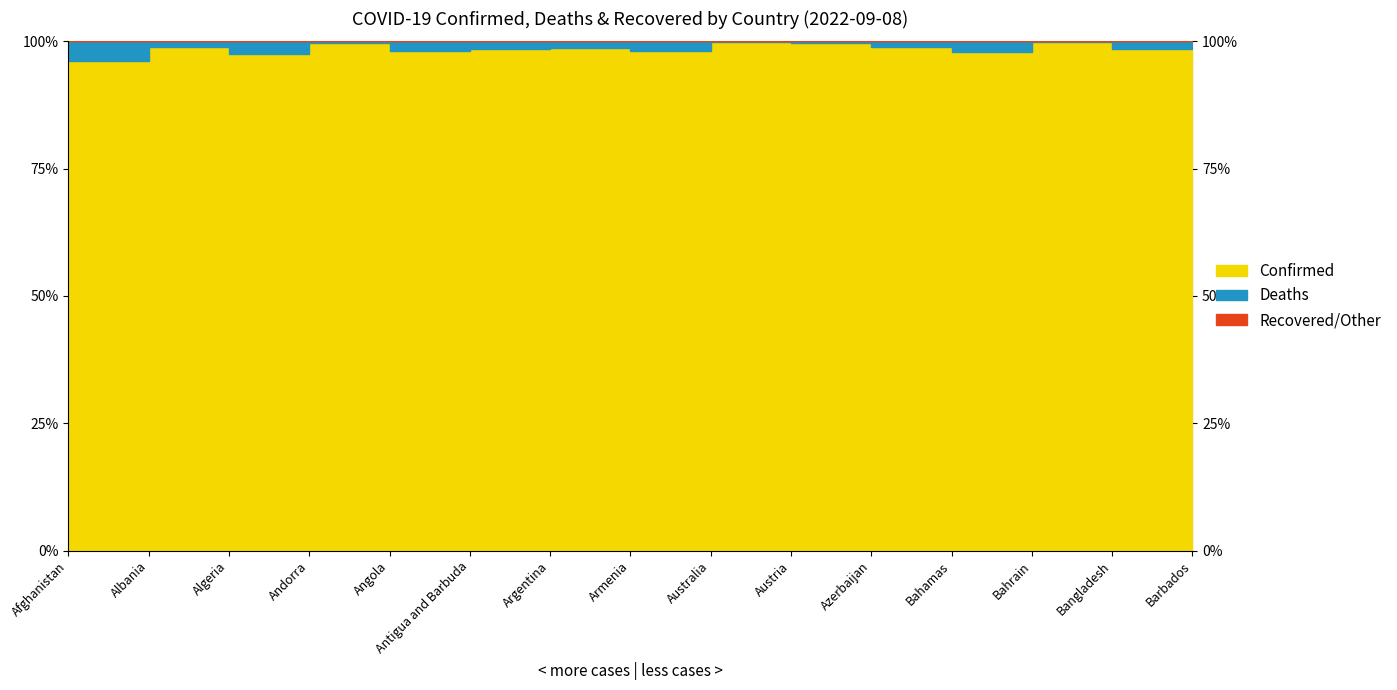

What are all the series names shown in the legend?

Confirmed, Deaths, Recovered